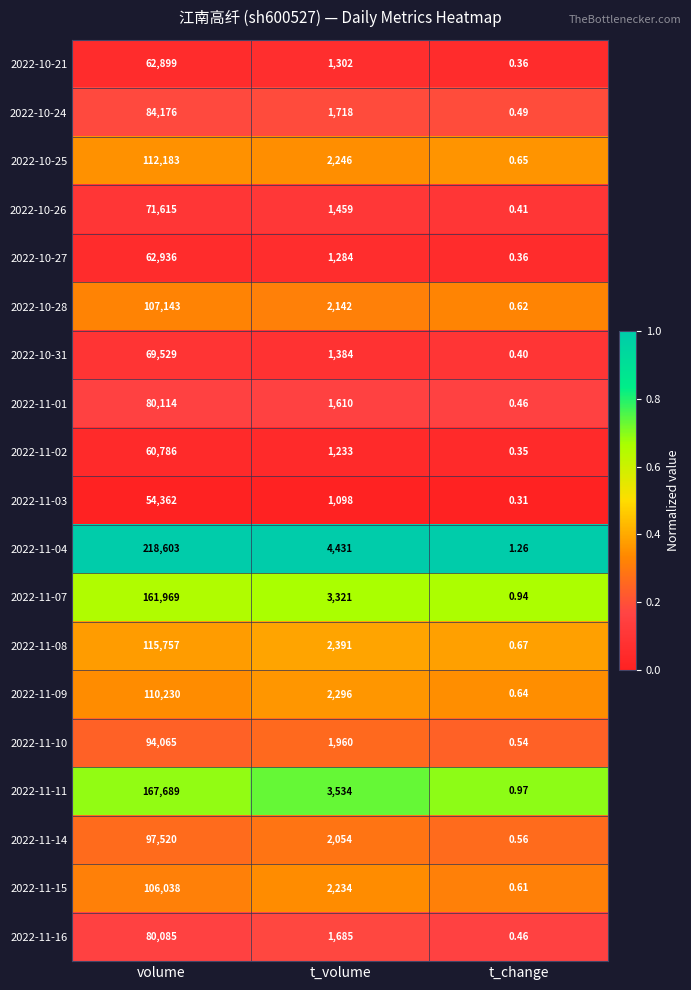

Where is 2022-11-14 nearest to the value 48760?

t_volume